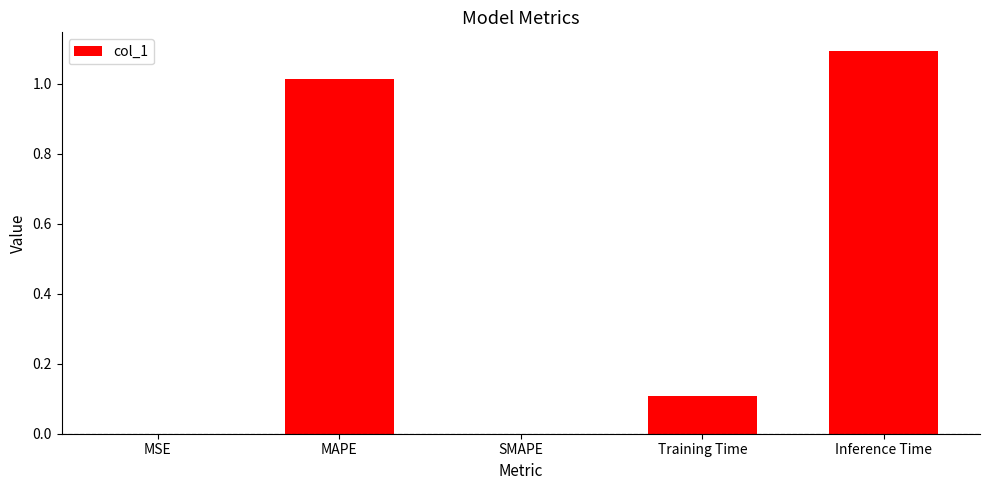

How many series are shown in this chart?

1